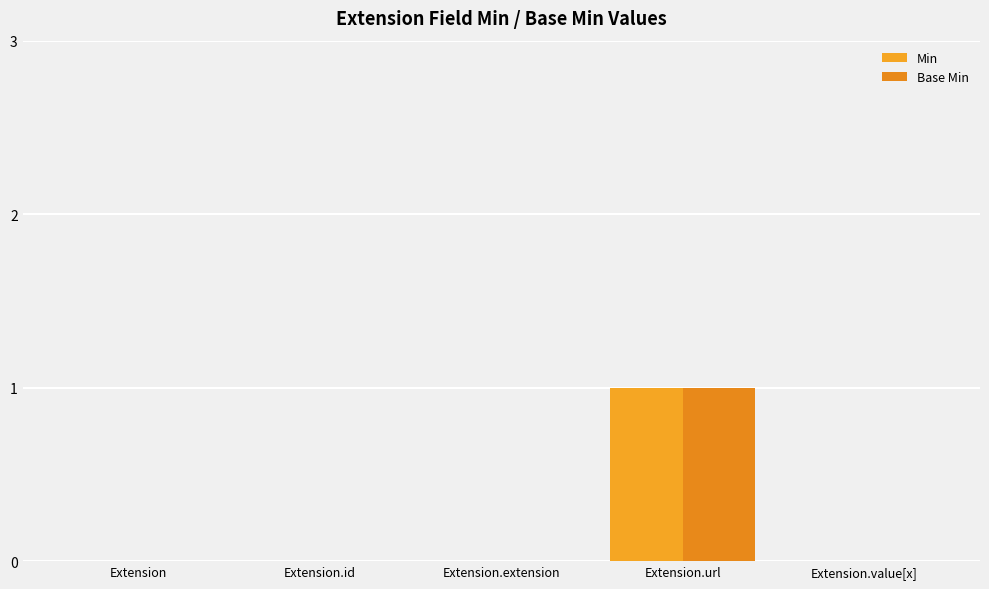

Reading left to right, transcribe all the data shown in this chart.

Min: 0	0	0	1	0
Base Min: 0	0	0	1	0